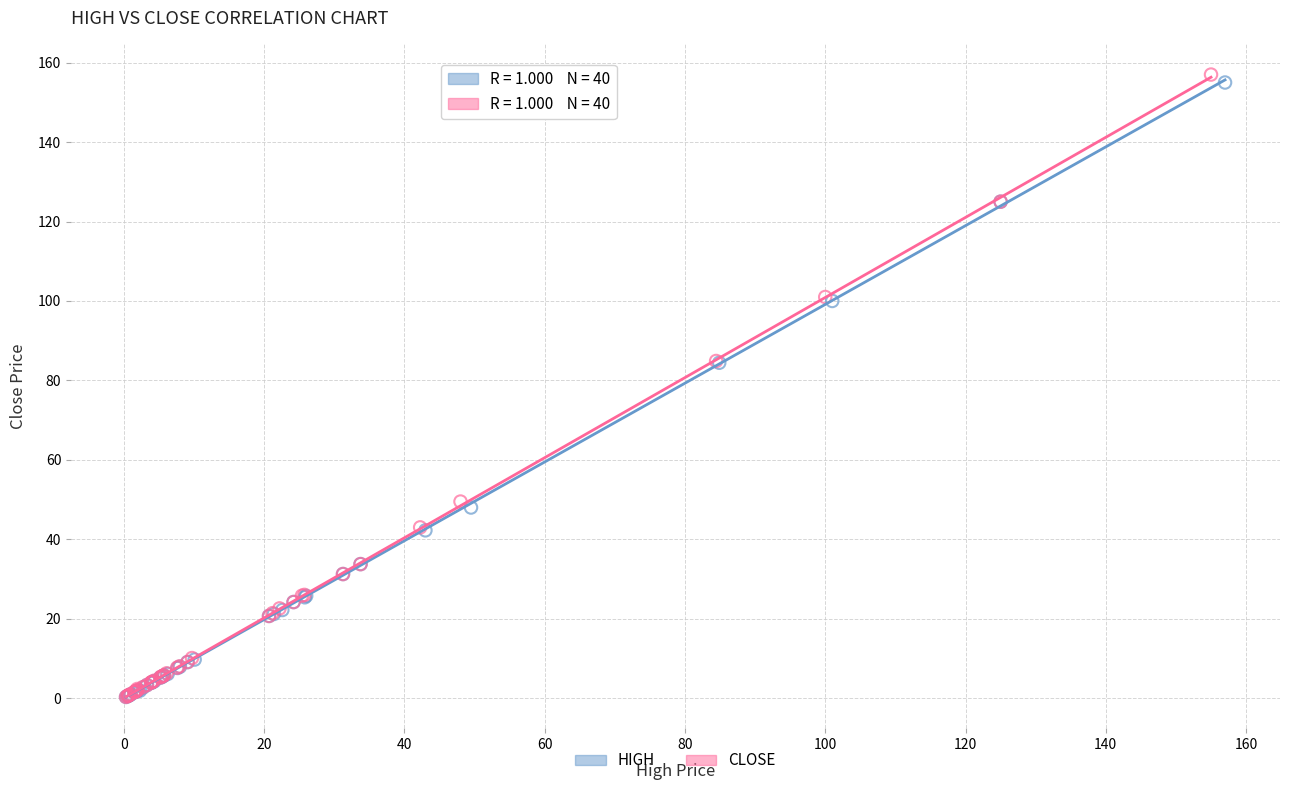

Which series has the largest Y range (max minus min)?

CLOSE